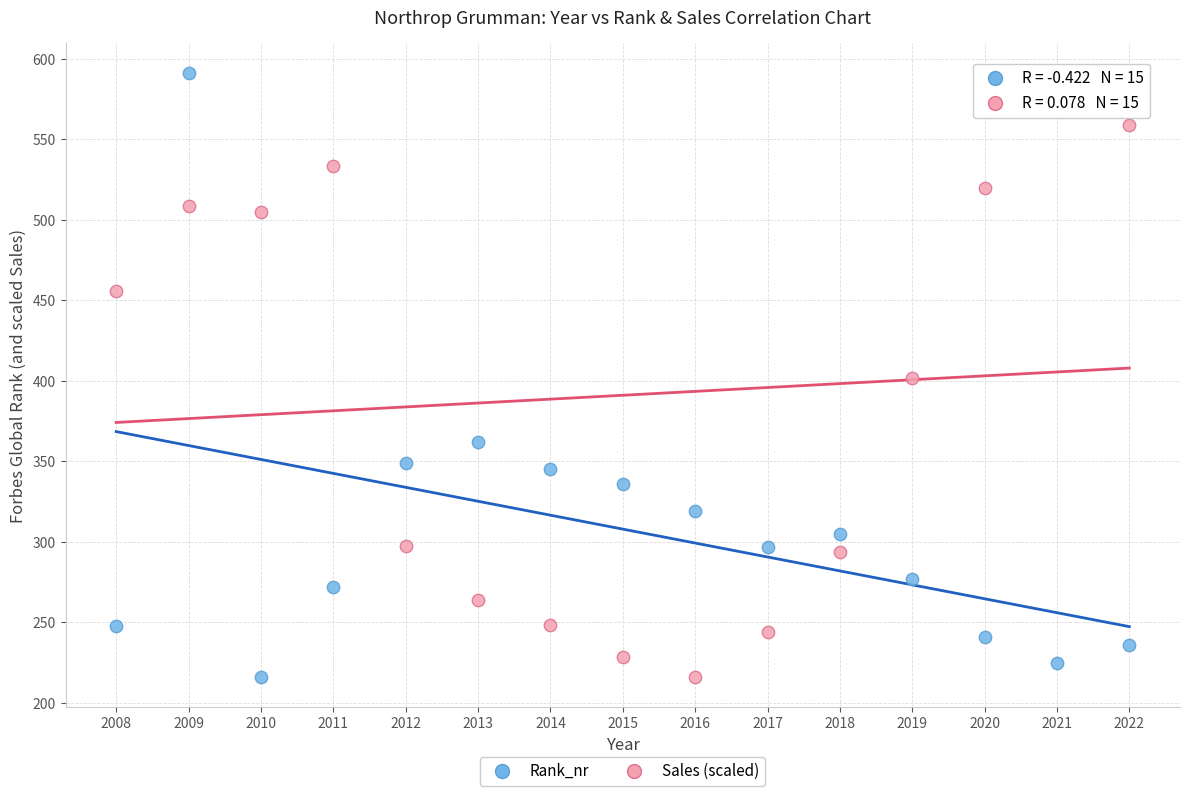

What is the X range (max minus min) for the scatter plot?

14.0